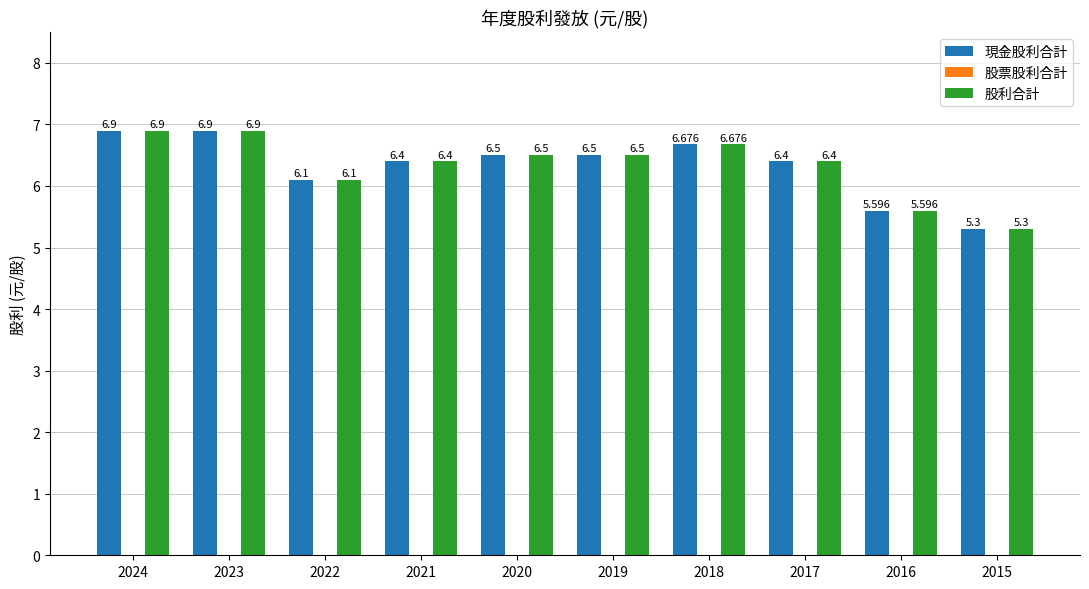

Are the bars grouped side by side (vs. stacked)?

Yes